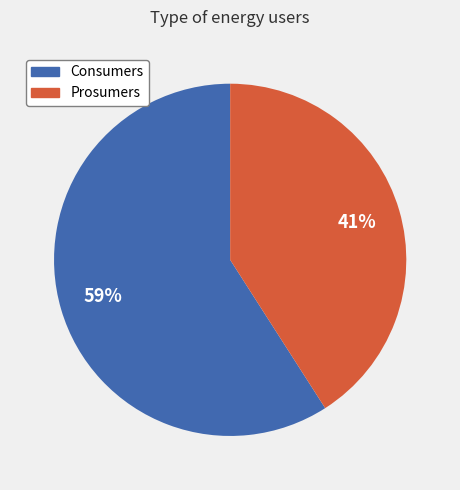

Is it true that Consumers is 65% of the pie?

False